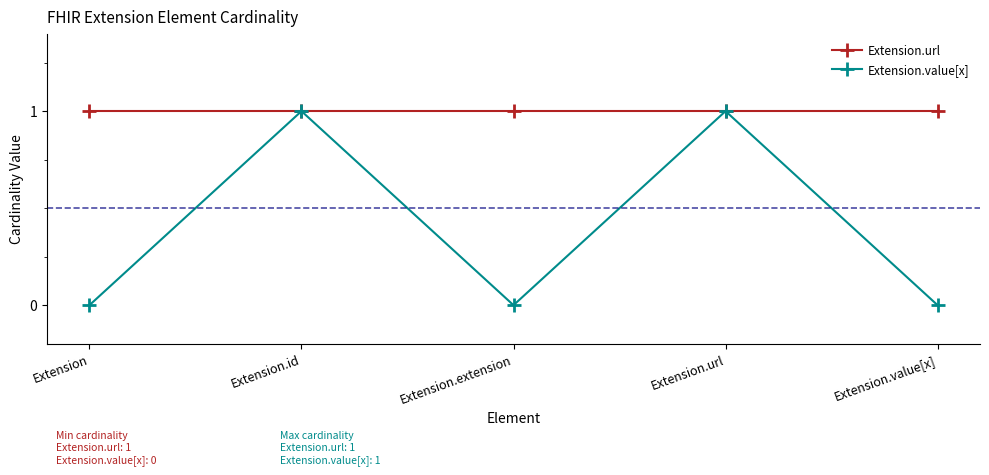

What is the sum of the Extension.url values at Extension and Extension.url?

2